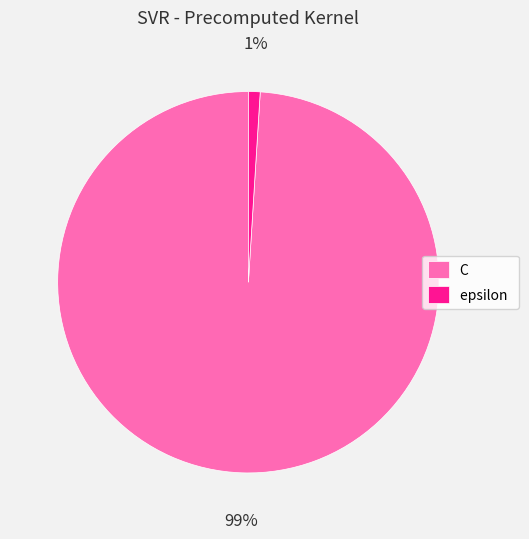

How many slices are in this pie chart?

2